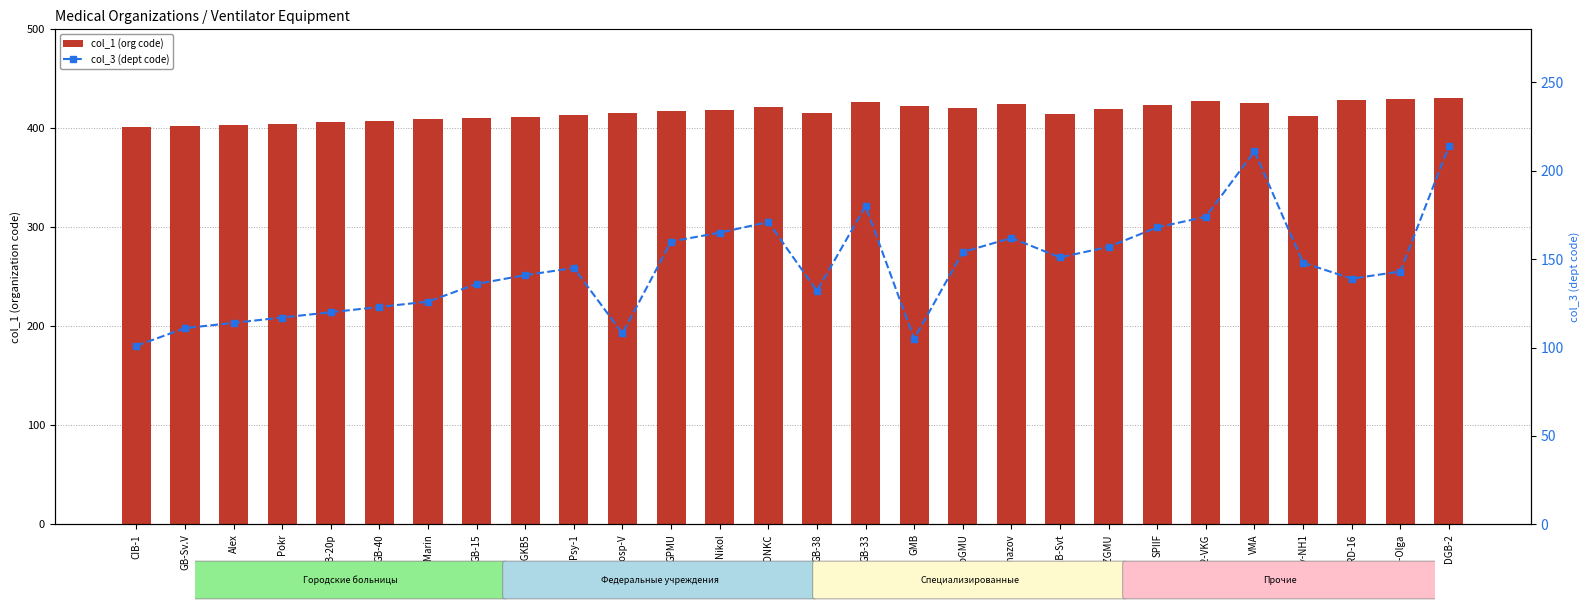

What is the spread (max minus min) of values at 442-VKG?

254